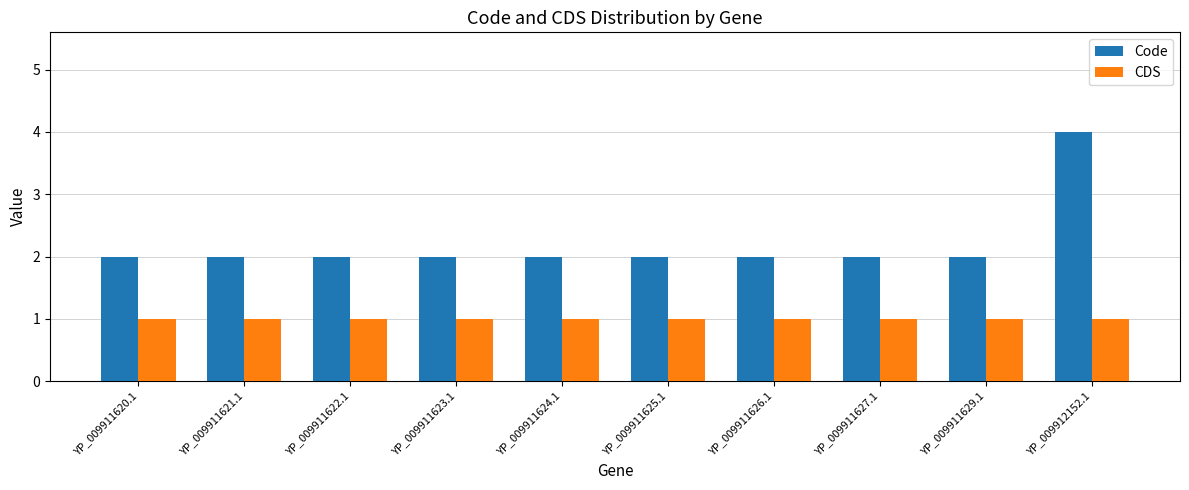

True or false: CDS has a value of 2 at YP_009911625.1.

False